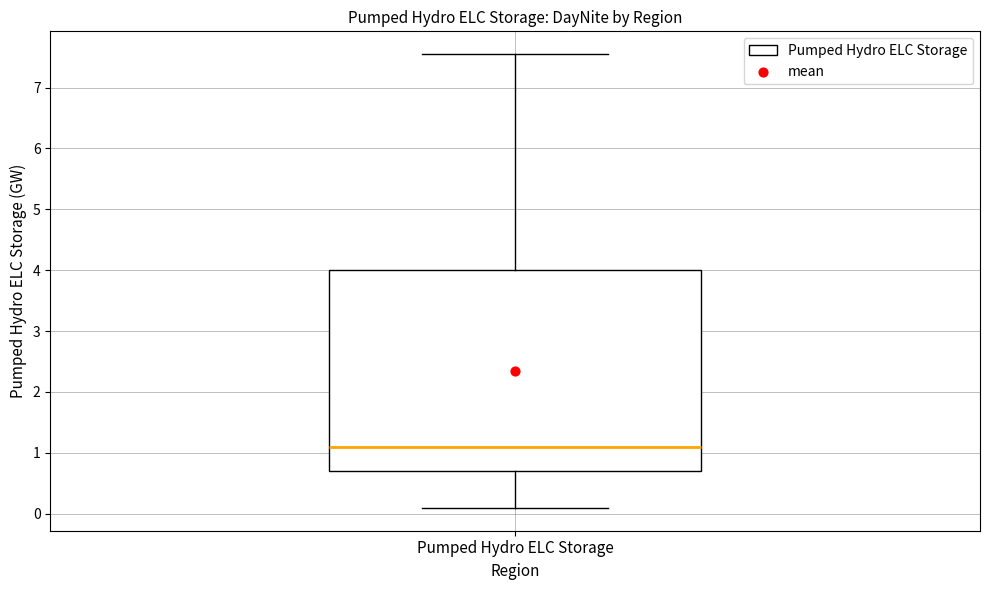

Read this box plot against the y-axis: the position of the median line, the range covered by the box, and the ends of both whiskers. The values are not printed on the chart, so give them approximately, as read against the axis.

median 1.1, box 0.7 to 4.0, whiskers 0.1 to 7.6